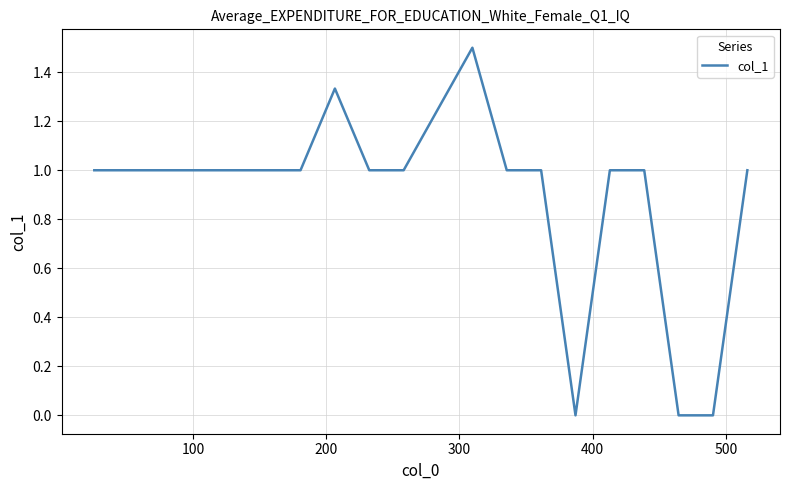

What is the difference between the maximum and minimum values?

1.5